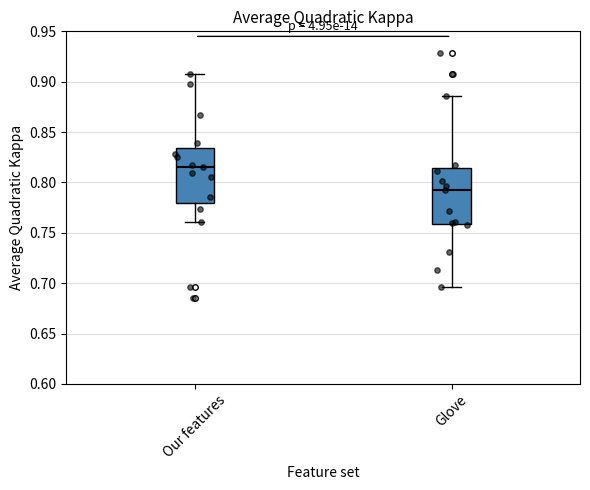

Reading left to right, transcribe this box plot: for each box, give where its median line is, the range the box spans, and where its two whiskers end, as read against the y-axis. The values are not printed on the chart, so give them approximately, as read against the axis.

Our features: median 0.815, box 0.780 to 0.835, whiskers 0.760 to 0.910
Glove: median 0.795, box 0.760 to 0.815, whiskers 0.695 to 0.885